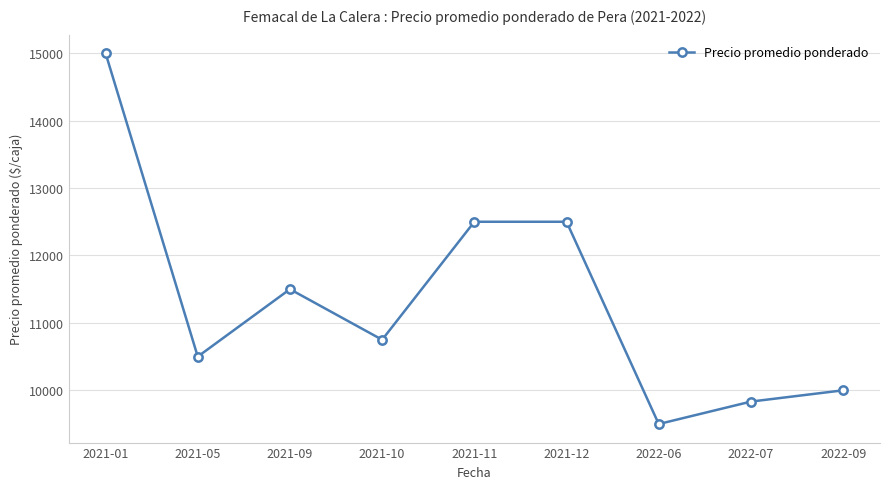

At which category does the chart reach its minimum across all series?

2022-06